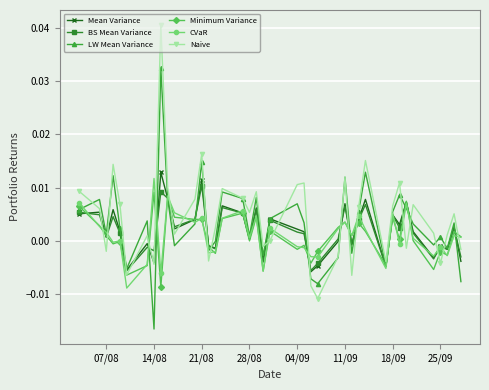

True or false: Naive has more than 1 points higher than both neighbors.

True